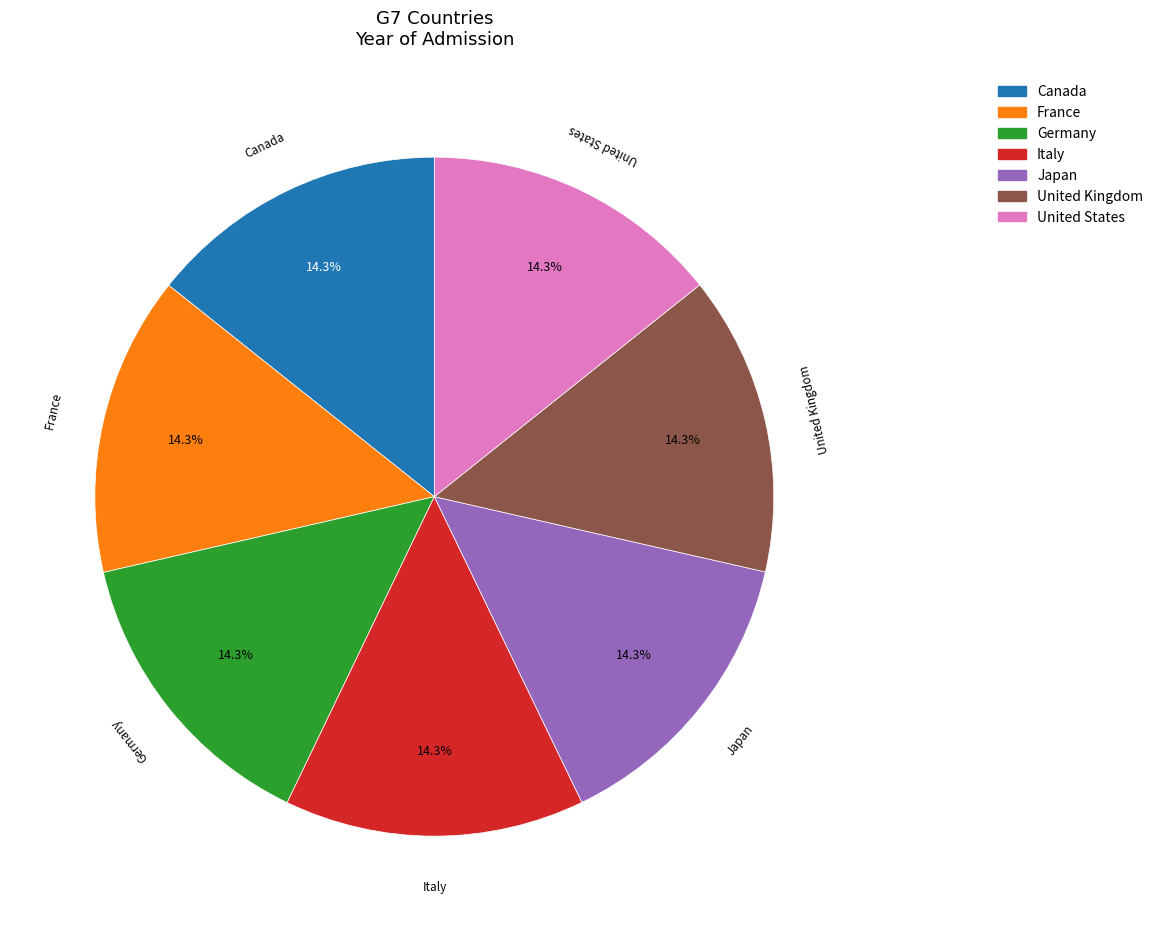

What is the total percentage of United States and United Kingdom?

28.6%